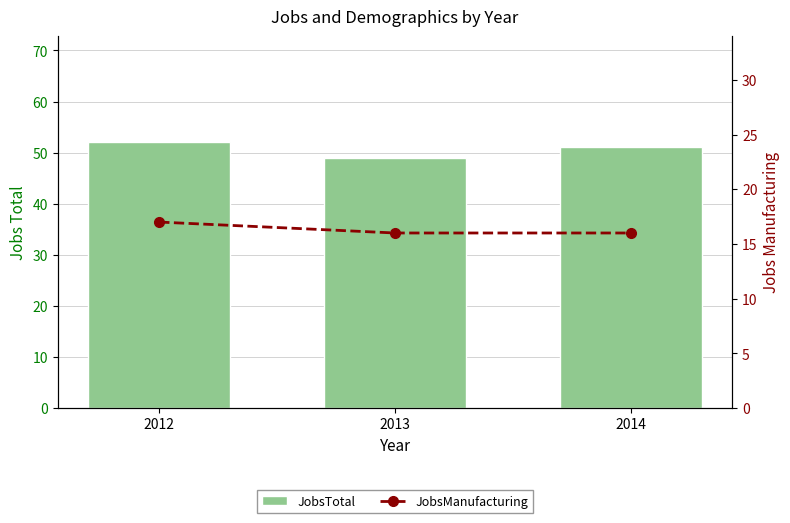

How many distinct data groups are displayed?

2